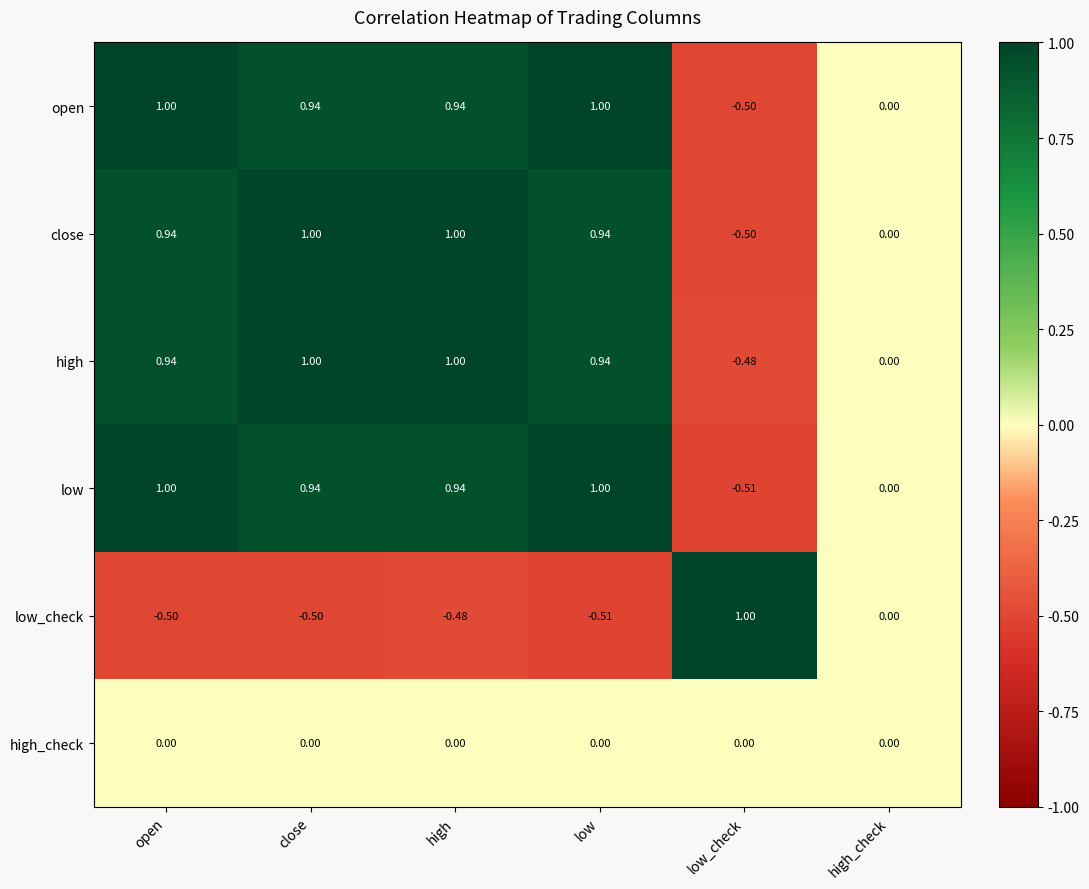

At which category is the sum across all series the highest?

high